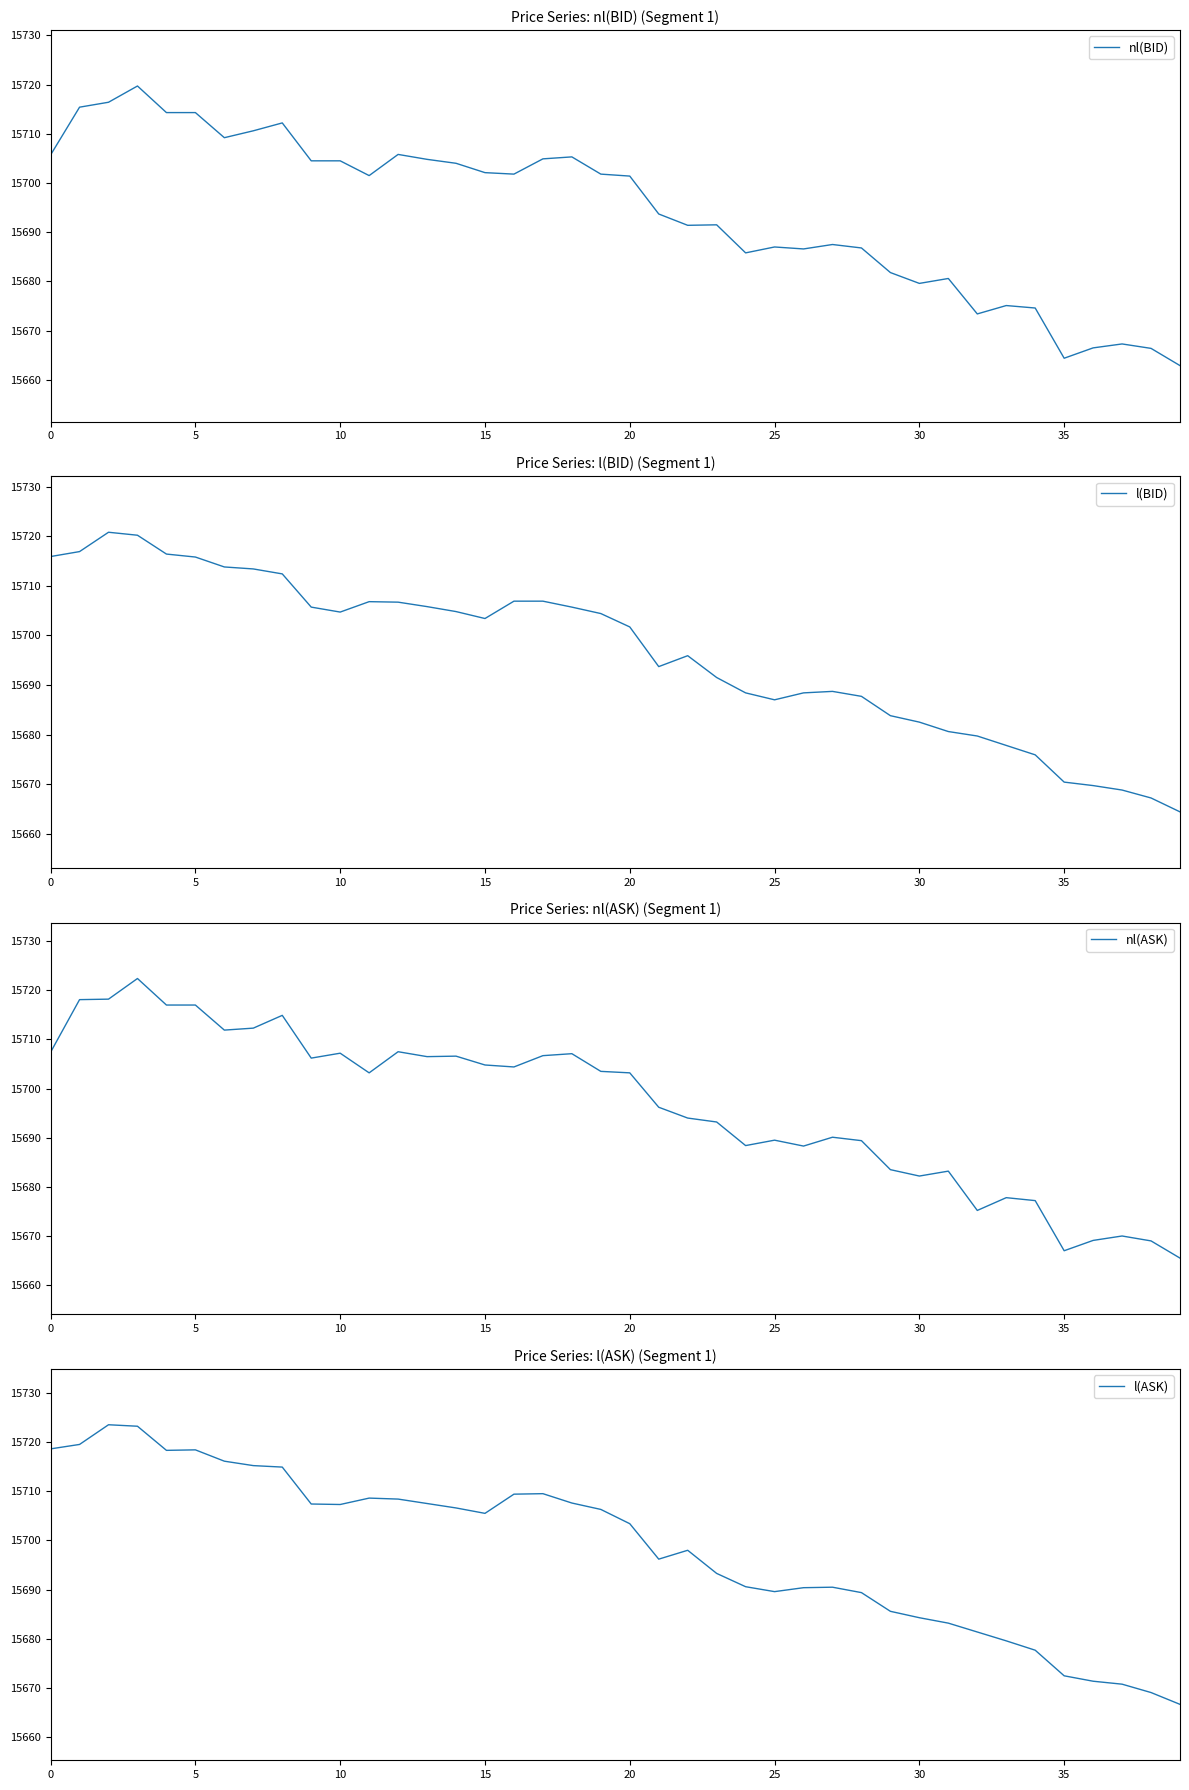

Which category has the lowest value in the l(BID) series?

39